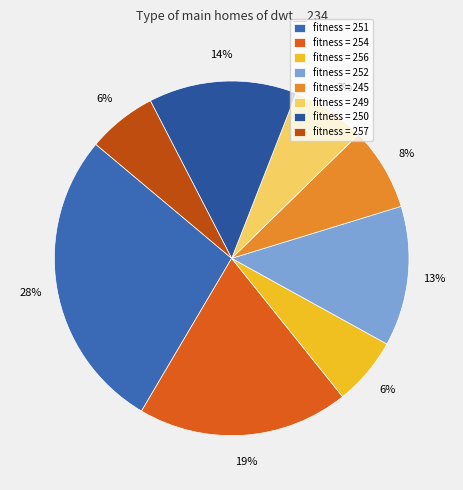

To the nearest percent, what is the average slice percentage?

12%